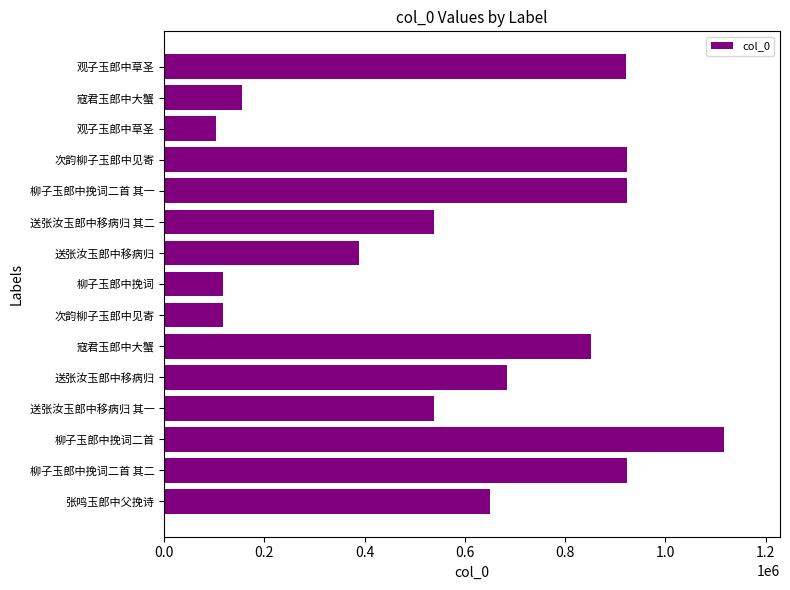

How many categories are shown in the chart?

15